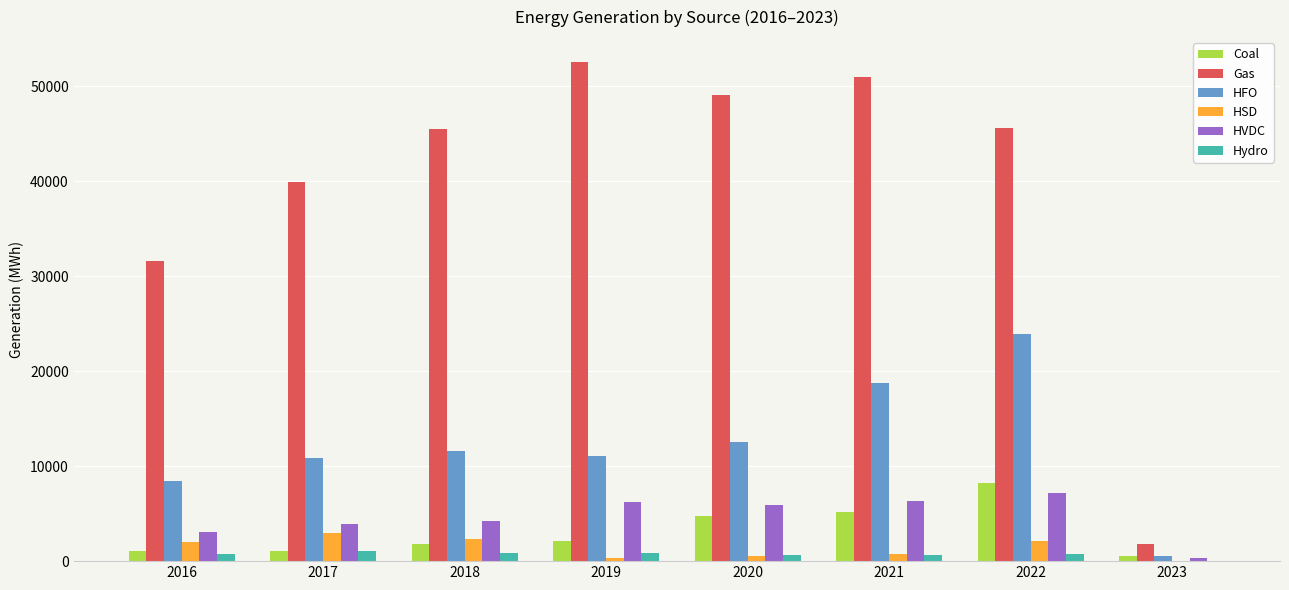

Does the chart contain stacked bars?

No